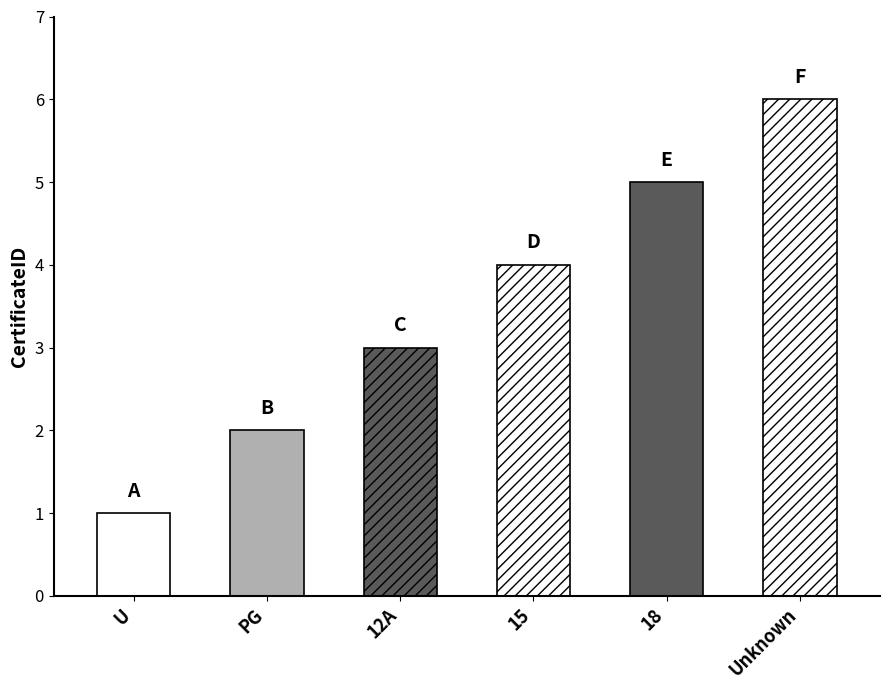

How many data points are less than 4?

3